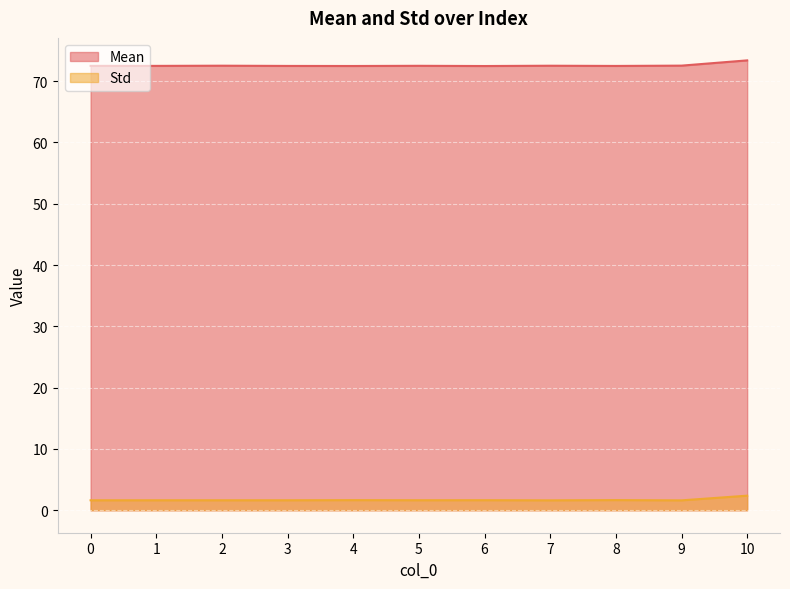

At which label is Std closest to 1?

9